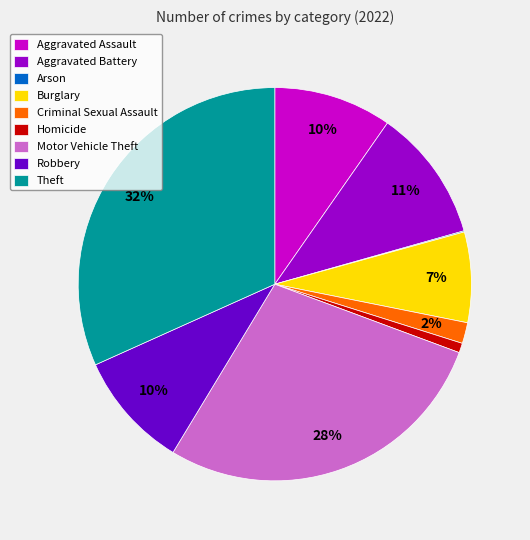

Is Aggravated Assault the majority of the pie?

No